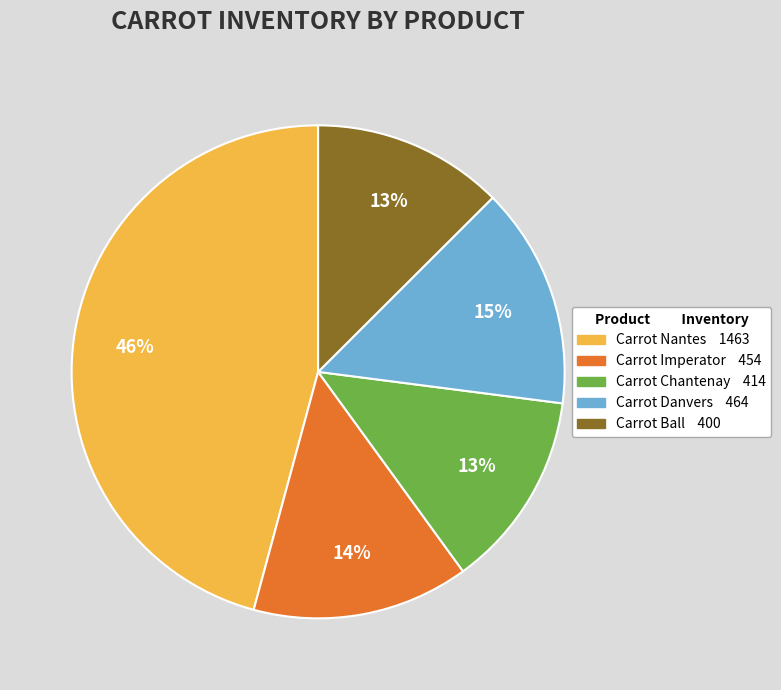

Which slice is the largest?

Carrot Nantes